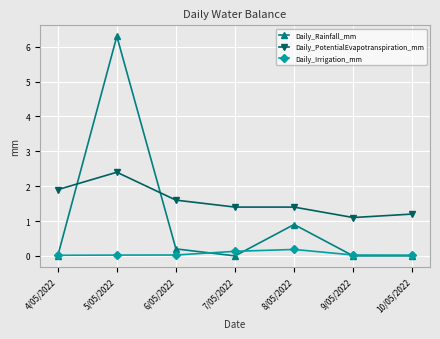

What is the label of the 1st point from the left?

4/05/2022